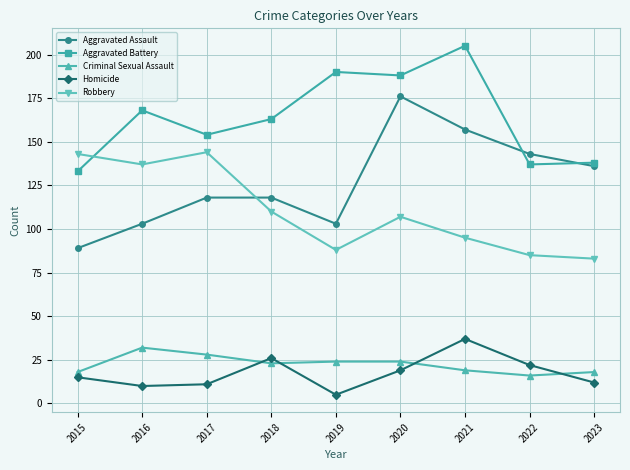

True or false: Homicide and Aggravated Assault intersect in this chart.

False